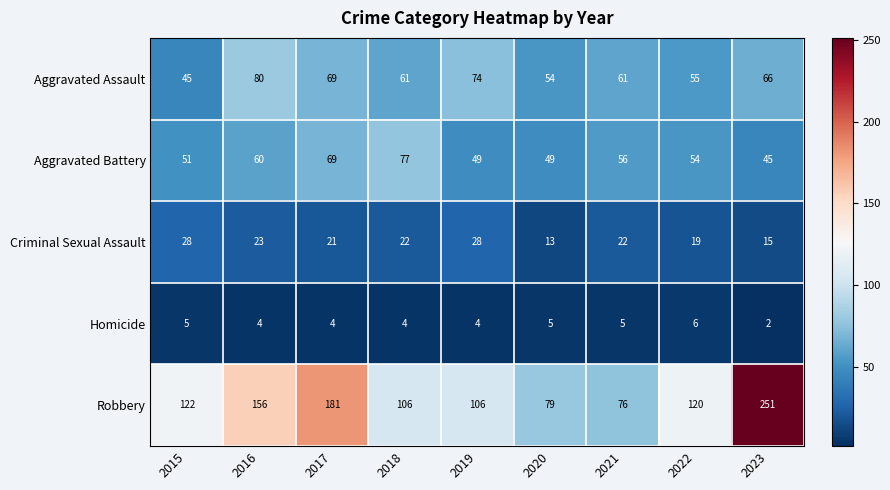

Rank the series at 2016 from lowest to highest value.

Homicide, Criminal Sexual Assault, Aggravated Battery, Aggravated Assault, Robbery